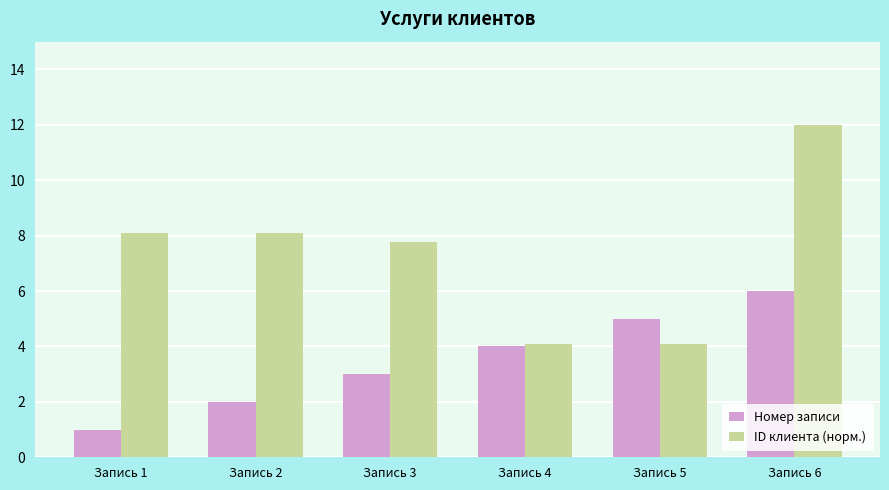

The Номер записи series shows 1.0 at Запись 1. True or false?

True